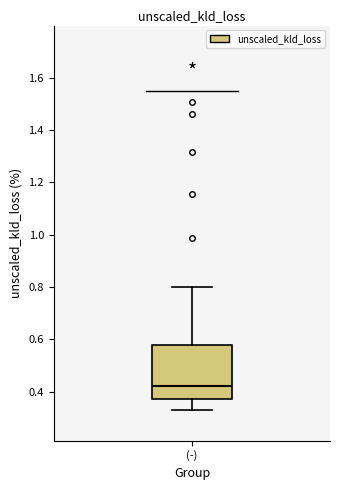

Where is the upper edge of the box for (-) on the y-axis? The values are not printed on the chart, so give them approximately, as read against the axis.

0.58